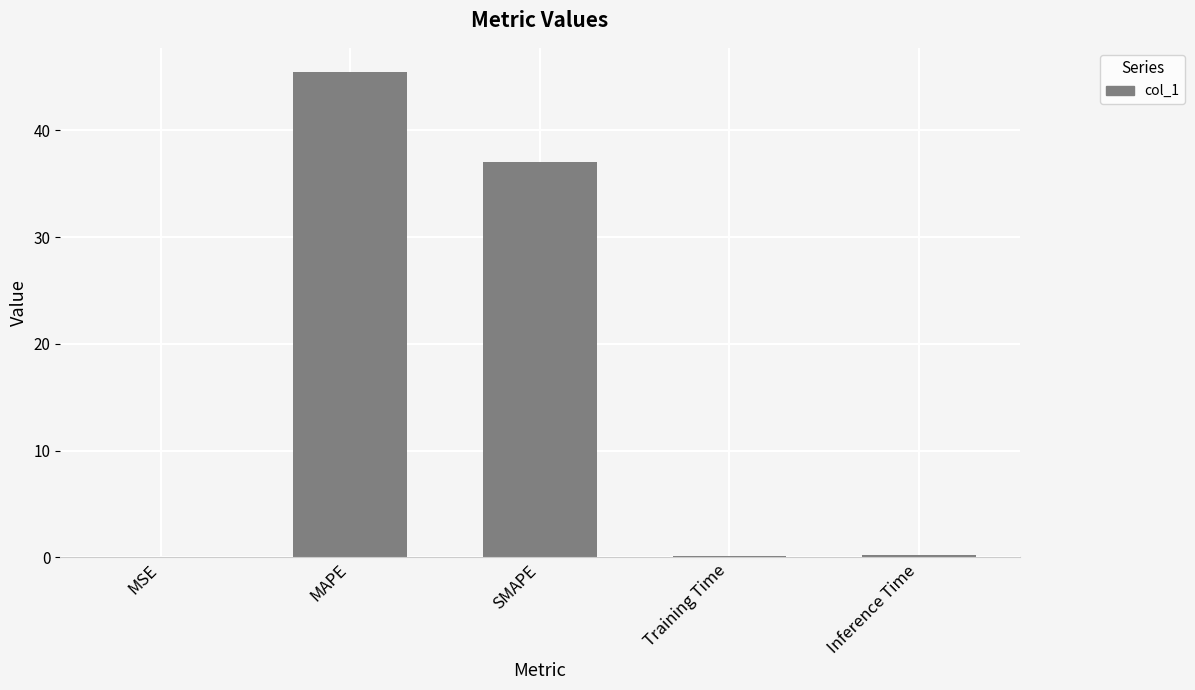

Where is the data nearest to the value 22?

SMAPE